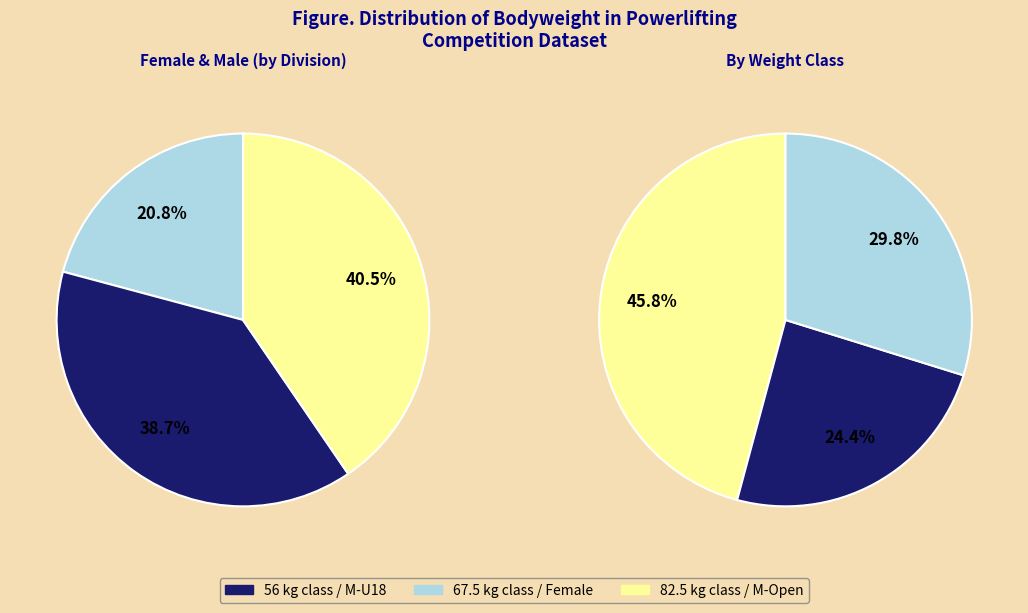

Is it true that Alistair Cannings (M) is 18% of the pie?

False